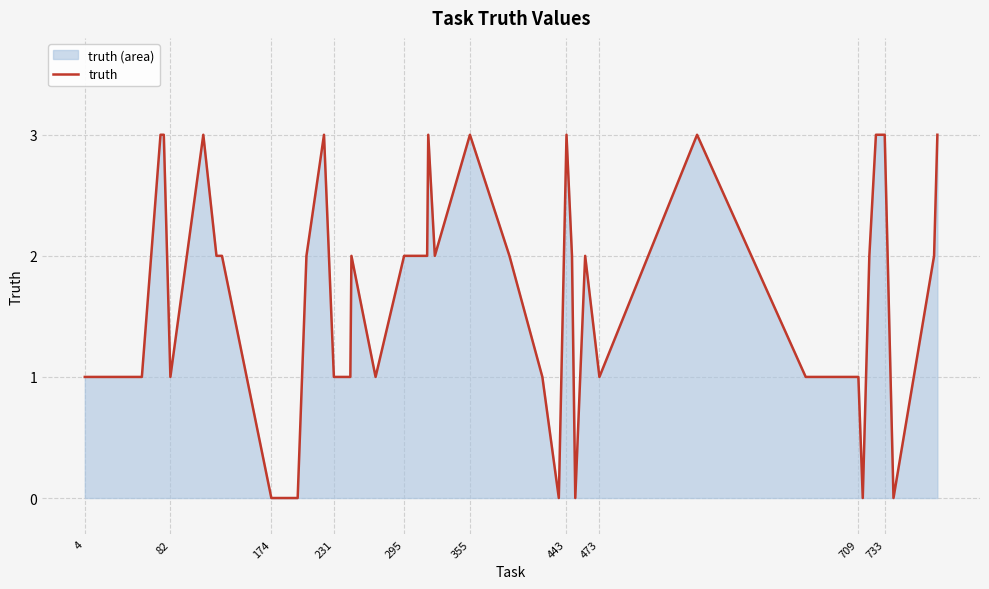

The chart shows a value of 1 at 4. True or false?

True